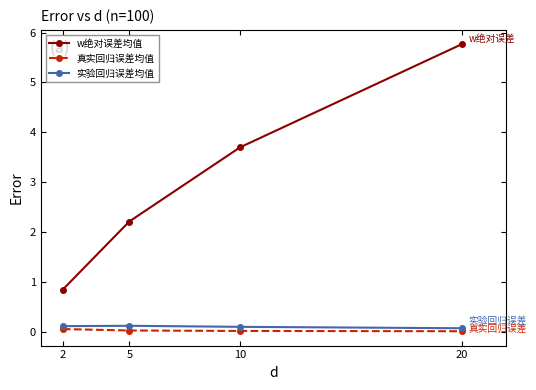

What is the maximum value shown in the chart?

5.8